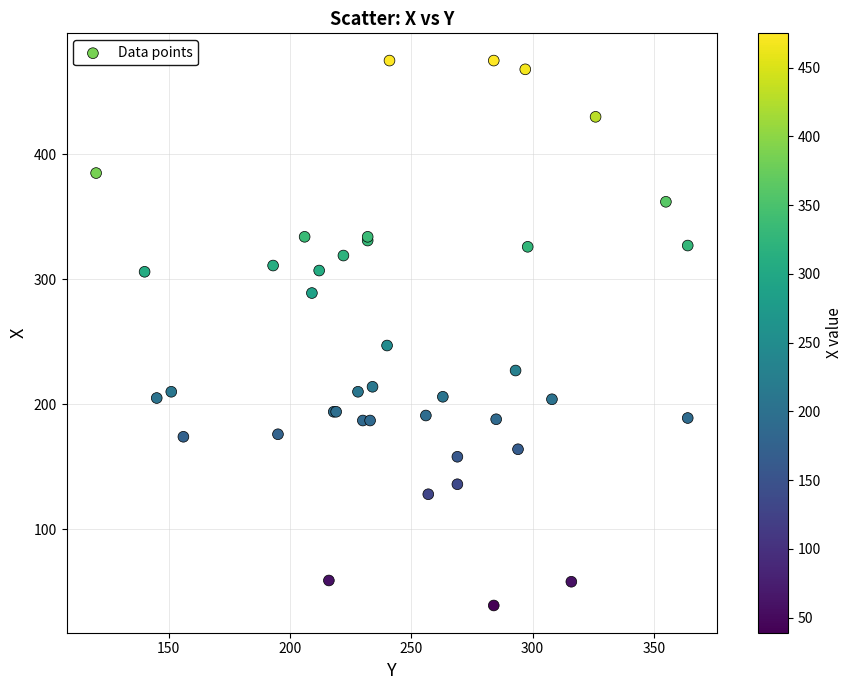

What Y value in the scatter plot is closest to 257?

247